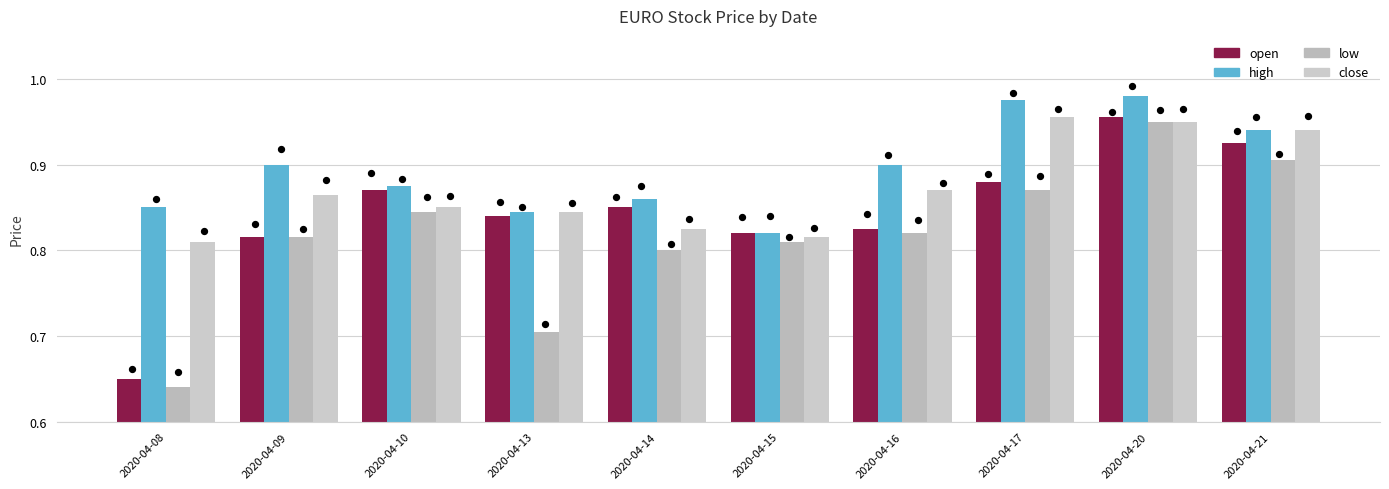

At how many categories does at least one series exceed 0?

10